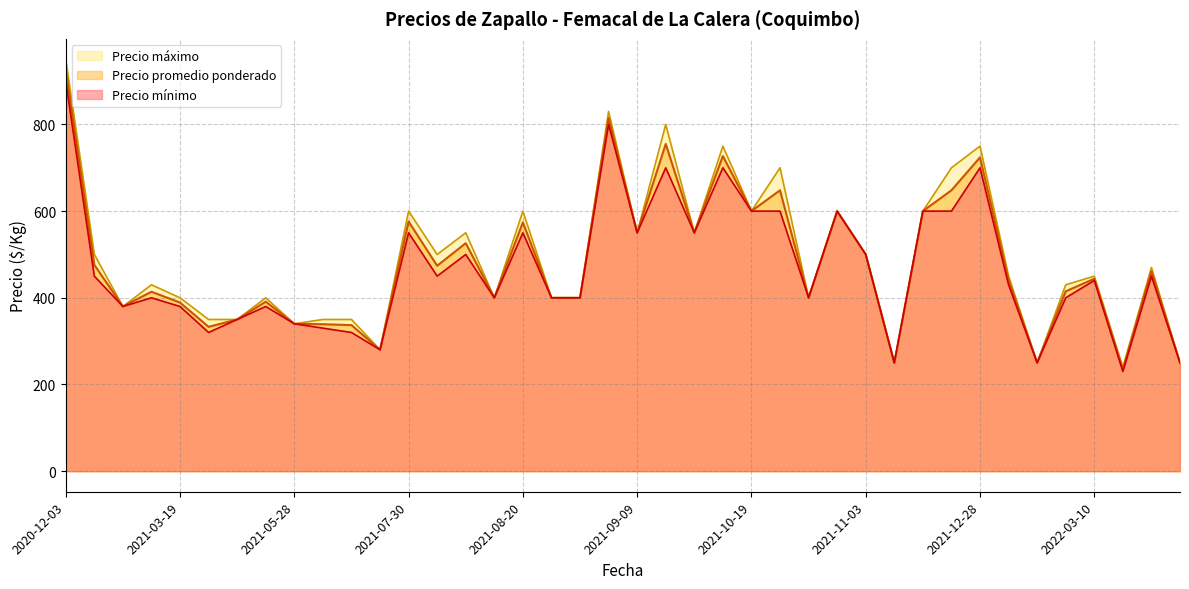

What is the maximum value for Precio mínimo?

900